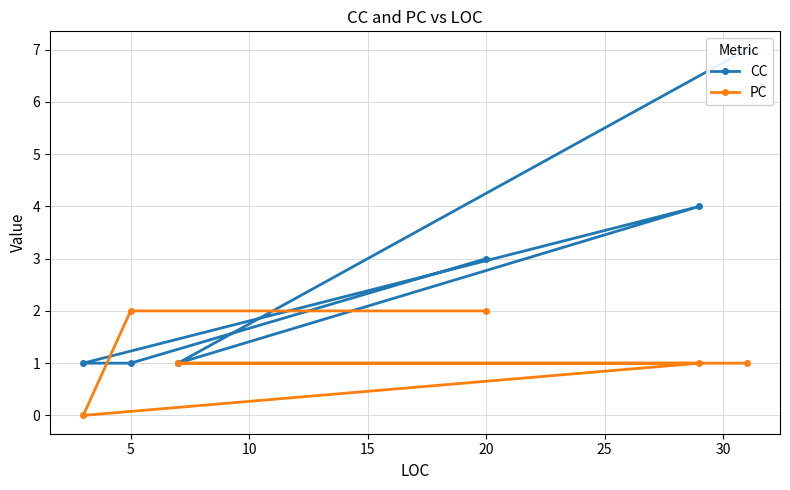

True or false: PC has a value of 2 at 20.

True